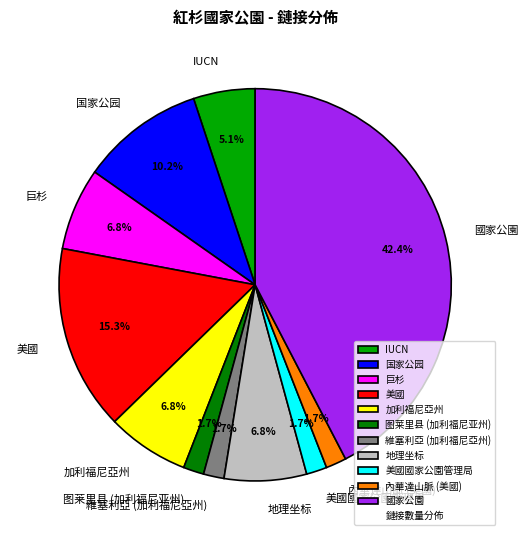

Combined, do 图莱里县 (加利福尼亚州) and 加利福尼亞州 account for over 50%?

No